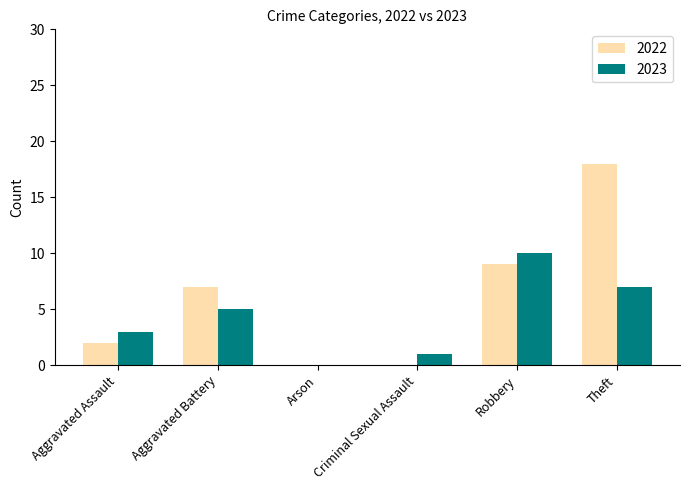

Which series has the widest spread of values?

2022